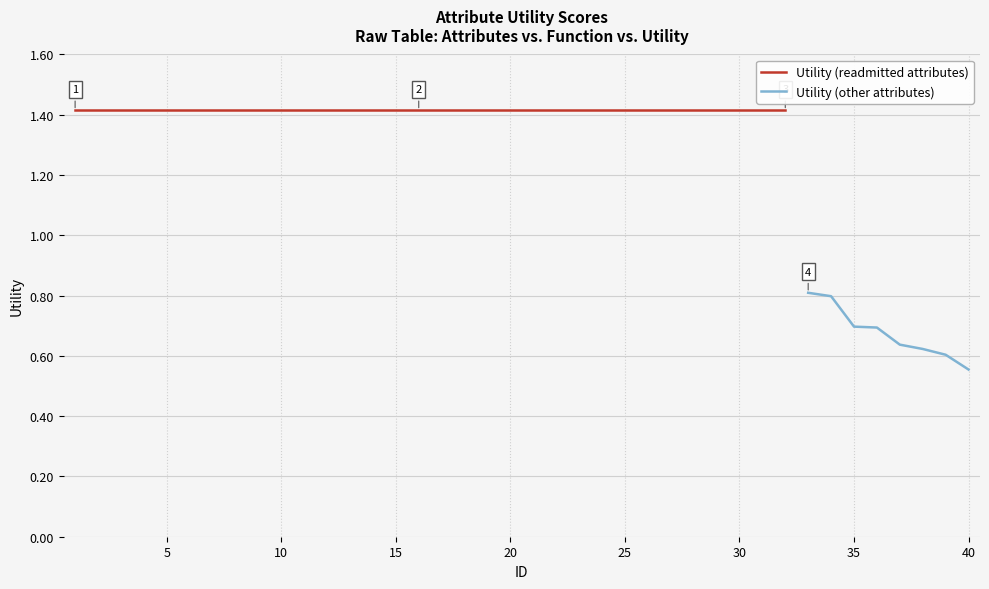

What is the sum of the values at 31 and 9?

2.8